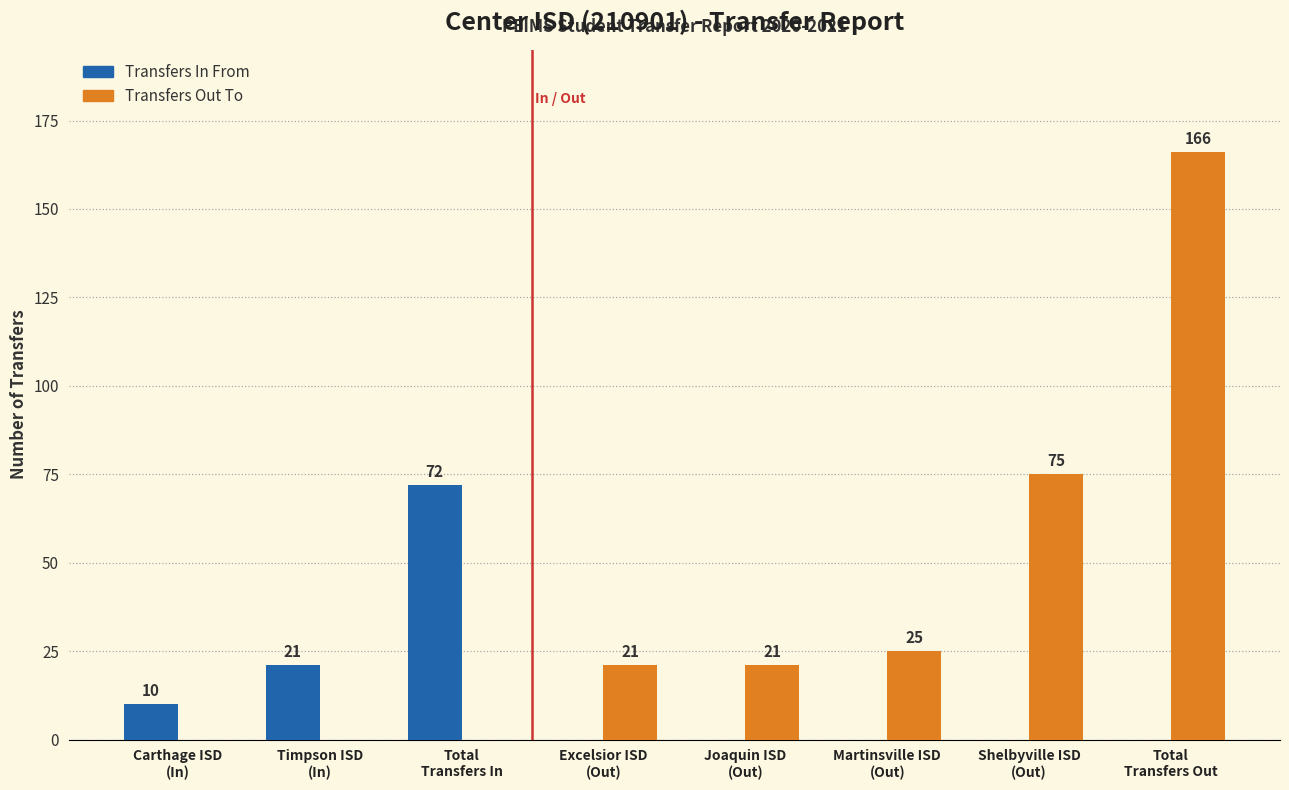

How many groups of bars are there?

8